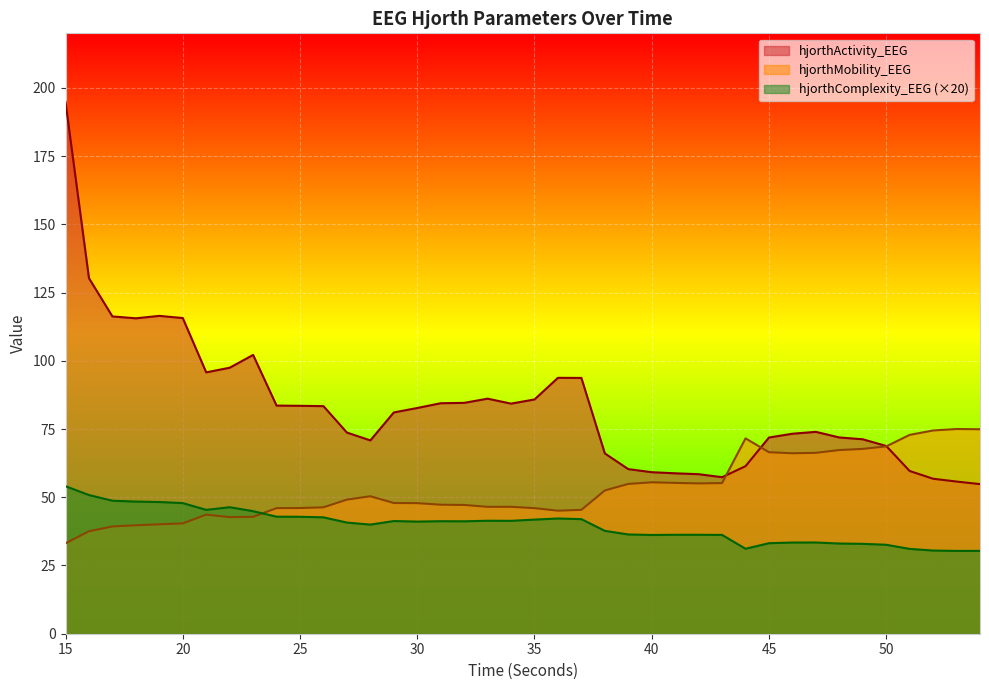

At which category does hjorthActivity_EEG reach its first local peak?

19